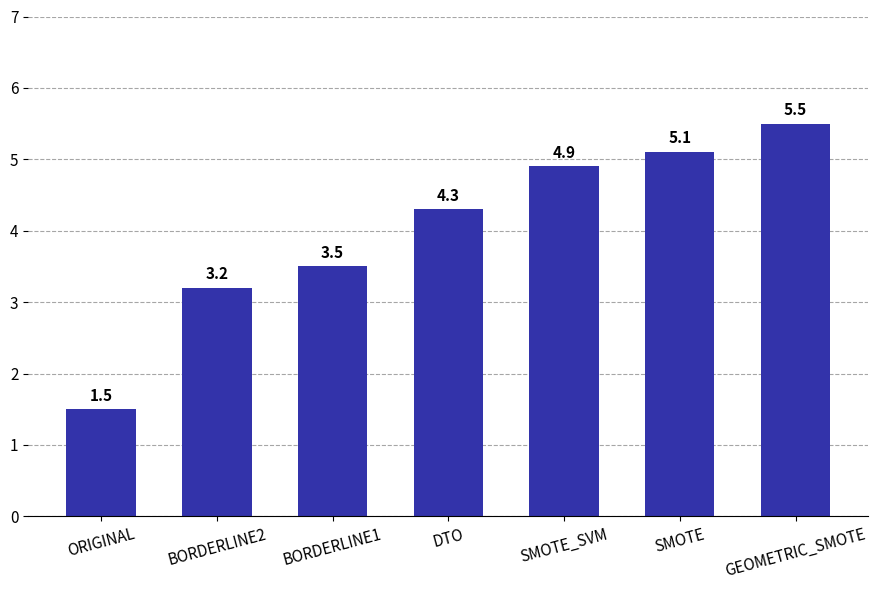

Reading left to right, transcribe all the data shown in this chart.

1.5	3.2	3.5	4.3	4.9	5.1	5.5